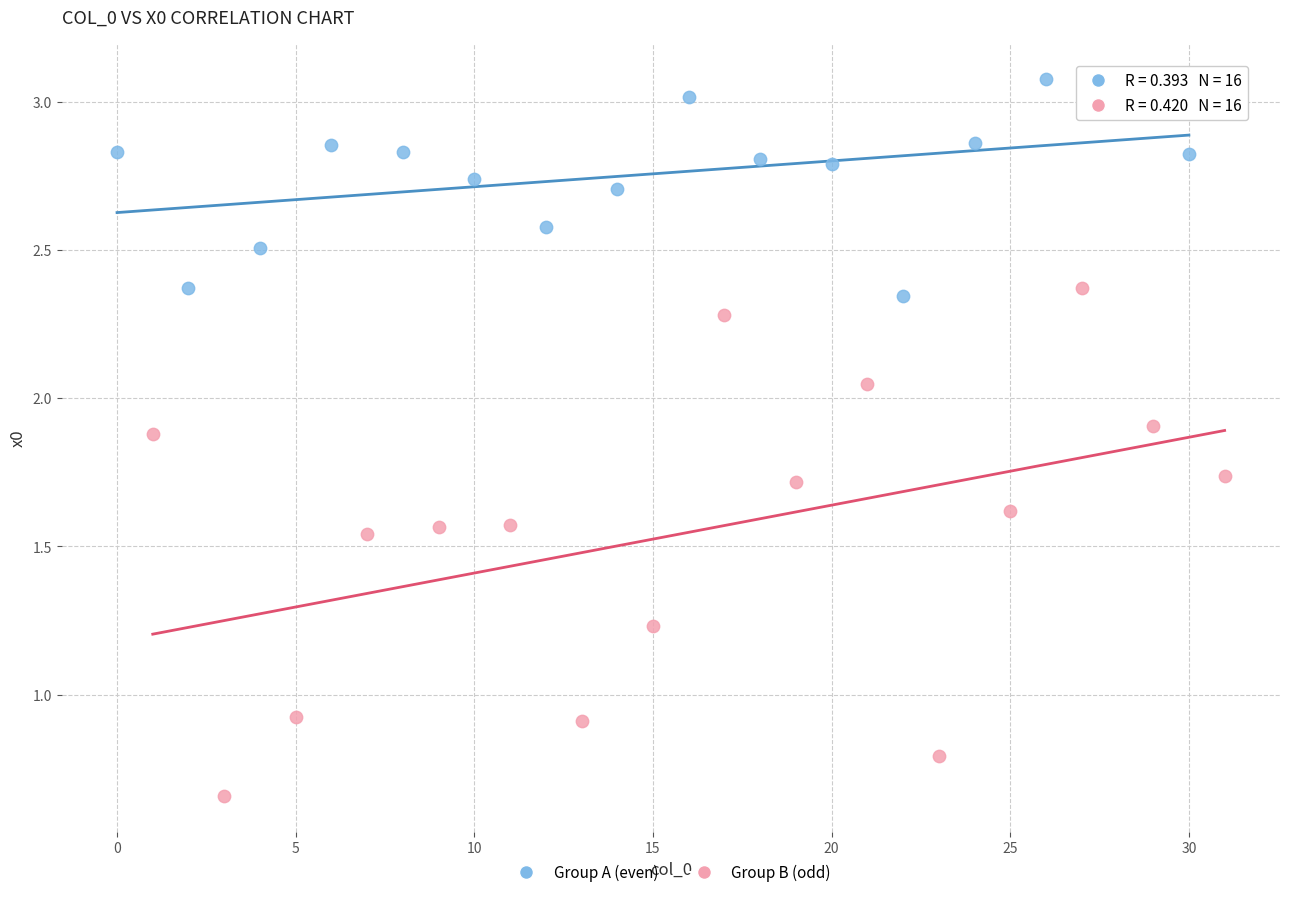

Which series has the largest Y range (max minus min)?

Group B (odd)